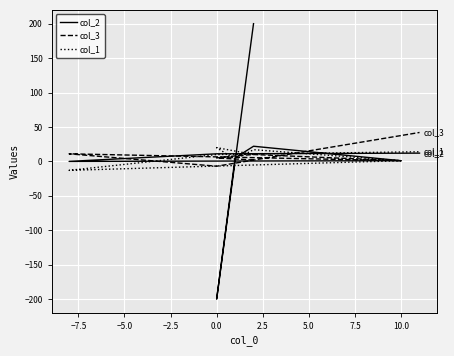

The col_1 series shows -7 at 2.5. True or false?

False